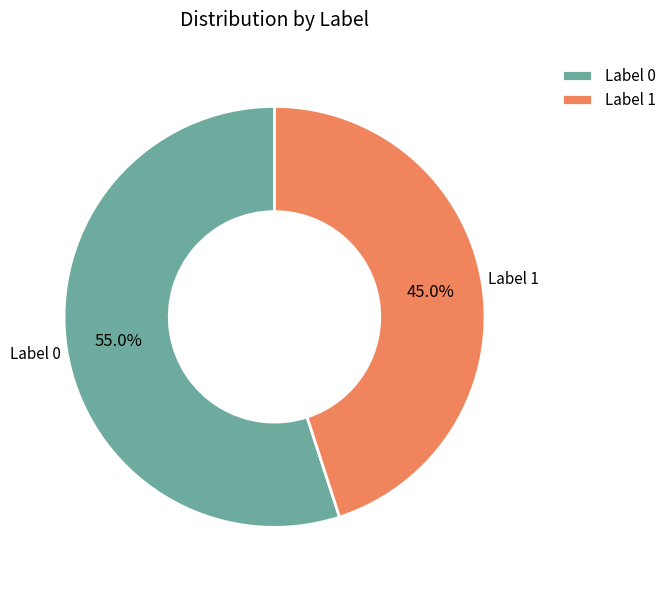

What is the ratio of the value at Label 1 to the value at Label 0?

0.8